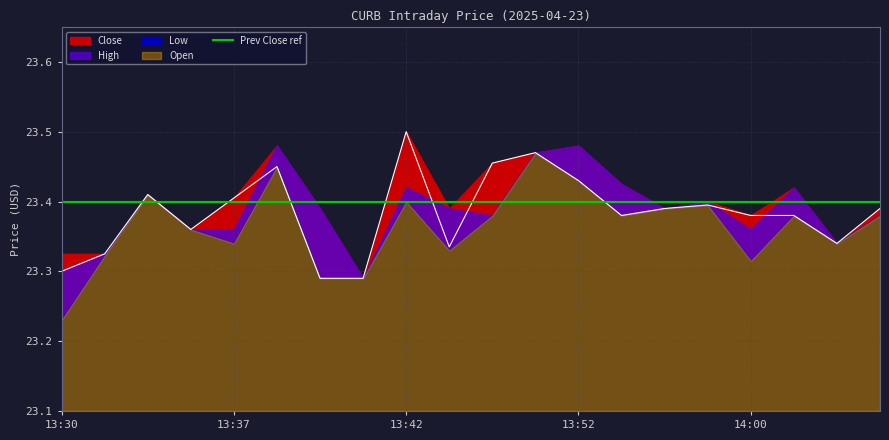

At 13:38, list the series in order from largest to smallest.

High, Open, Close, Low